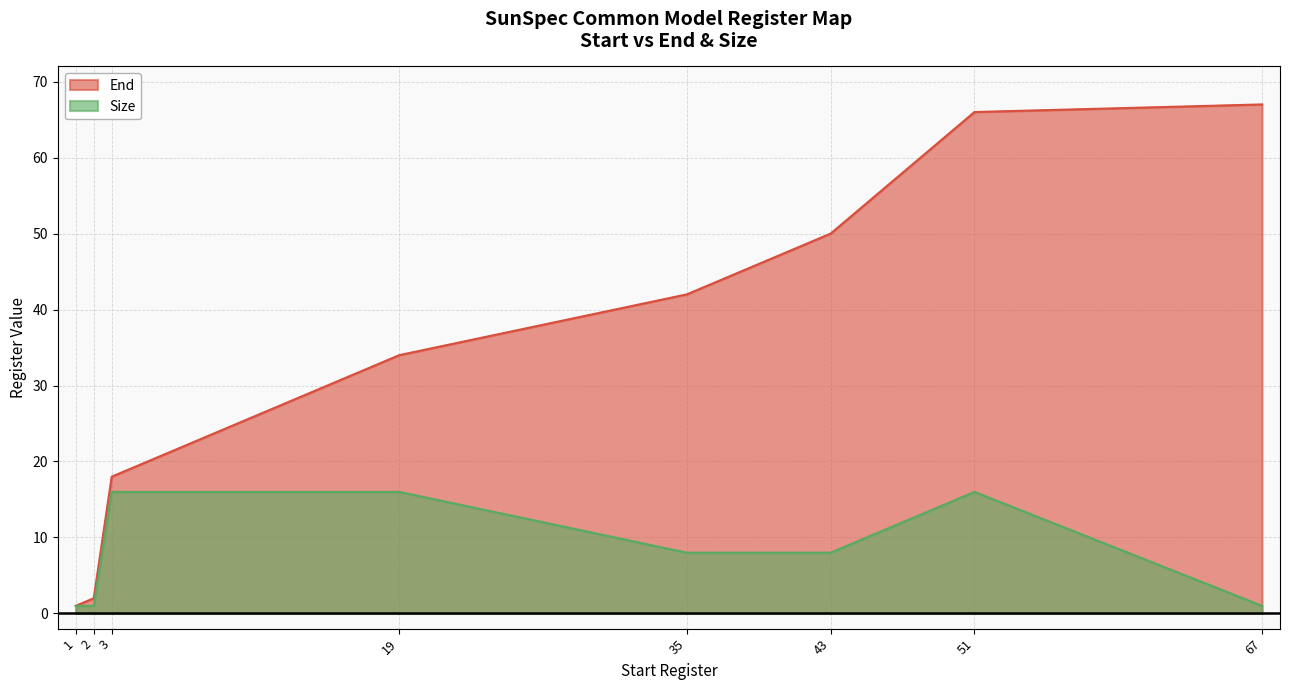

Is it true that Size equals 8 at 35?

True